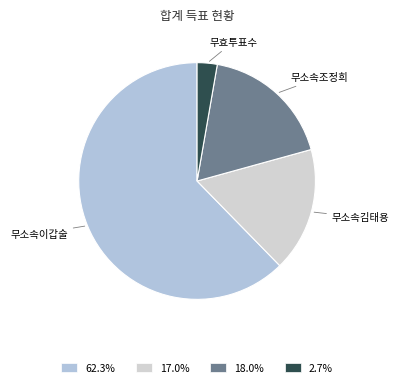

True or false: 무소속김태용 accounts for 17% of the total.

True